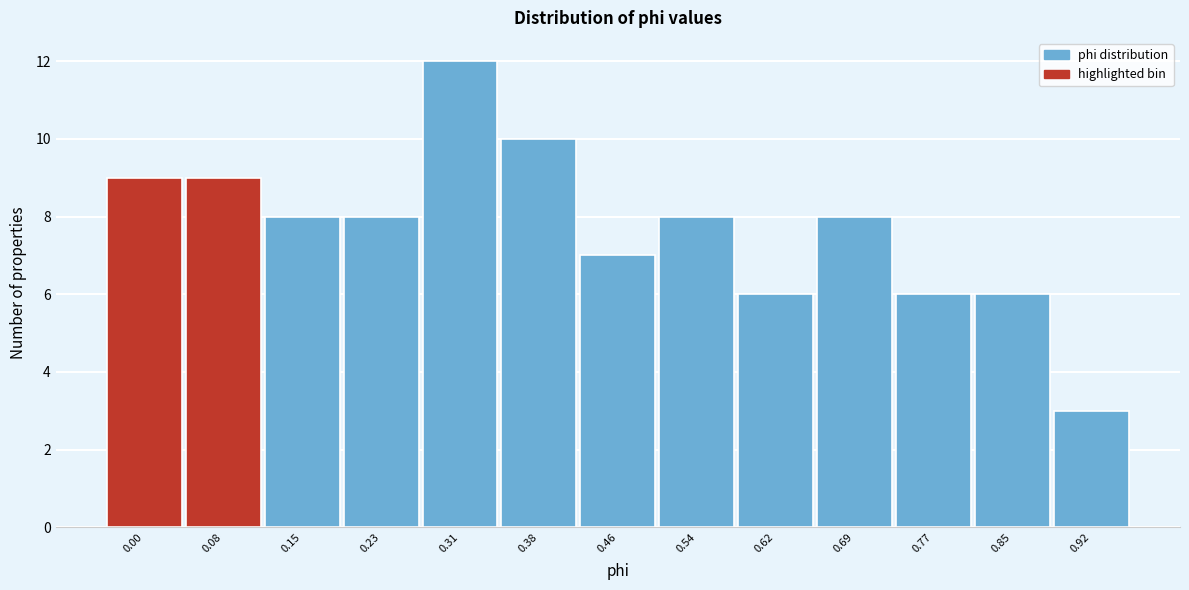

Reading right to left, what are all the values shown in this chart?

3	6	6	8	6	8	7	10	12	8	8	9	9